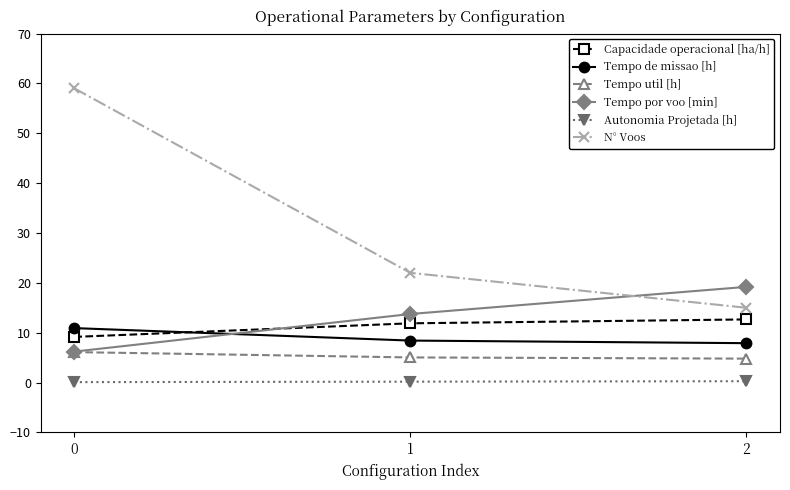

What is the value of the Tempo util [h] point at the 3rd from the left?

4.8